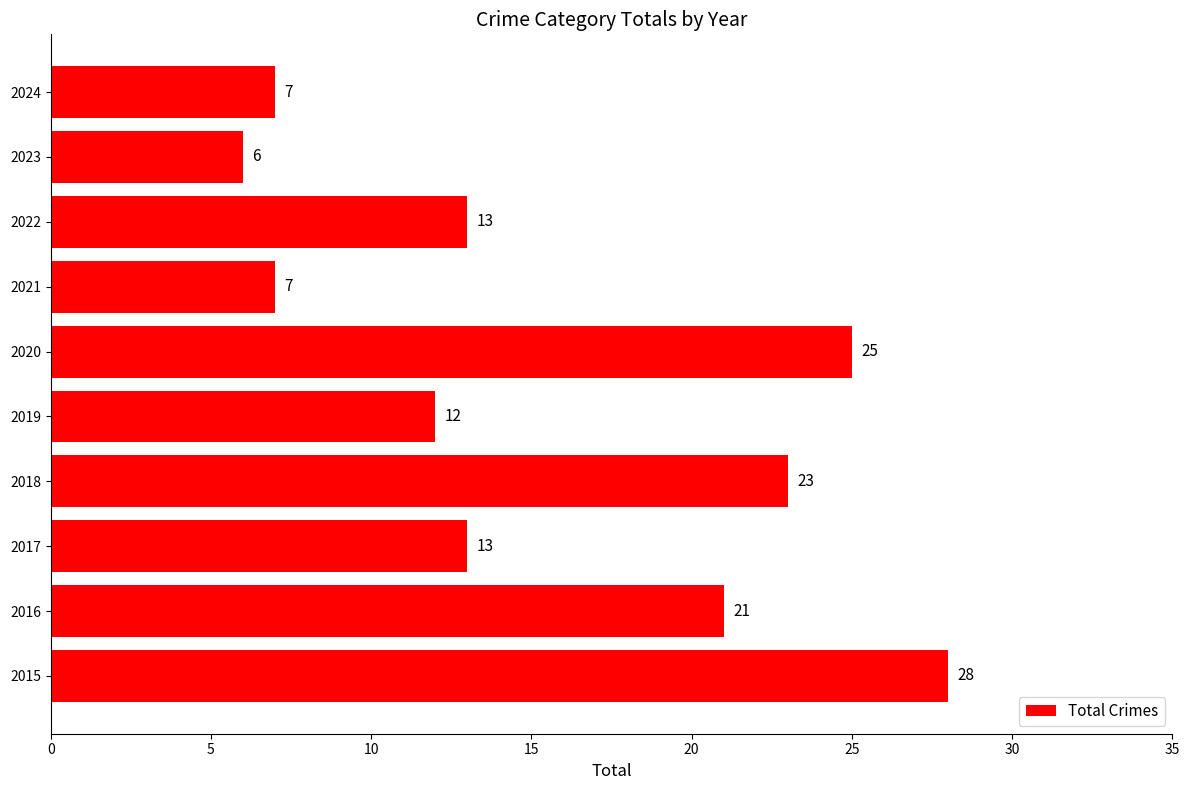

What is the difference between the maximum and minimum values?

22